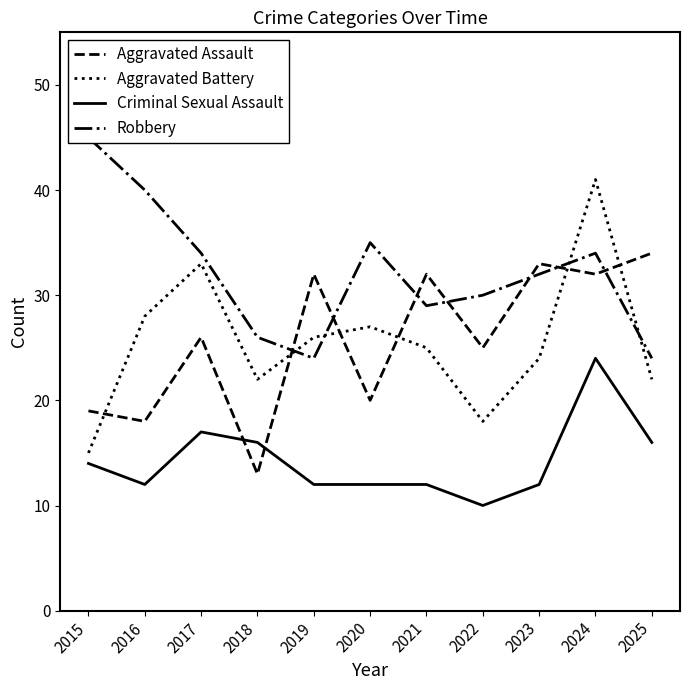

Reading left to right, extract all data points from this chart.

Aggravated Assault: 19	18	26	13	32	20	32	25	33	32	34
Aggravated Battery: 15	28	33	22	26	27	25	18	24	41	22
Criminal Sexual Assault: 14	12	17	16	12	12	12	10	12	24	16
Robbery: 45	40	34	26	24	35	29	30	32	34	24